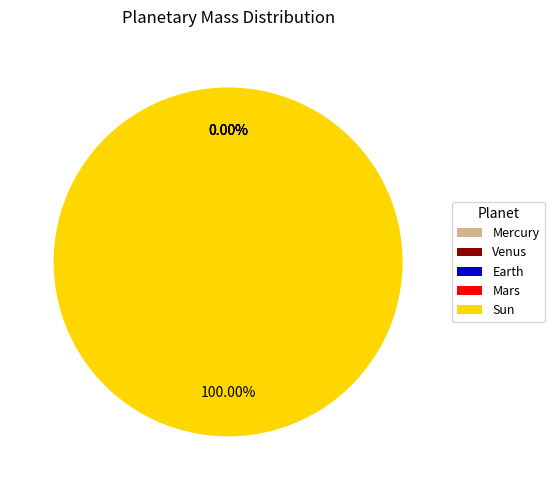

Which slice is the largest?

Sun